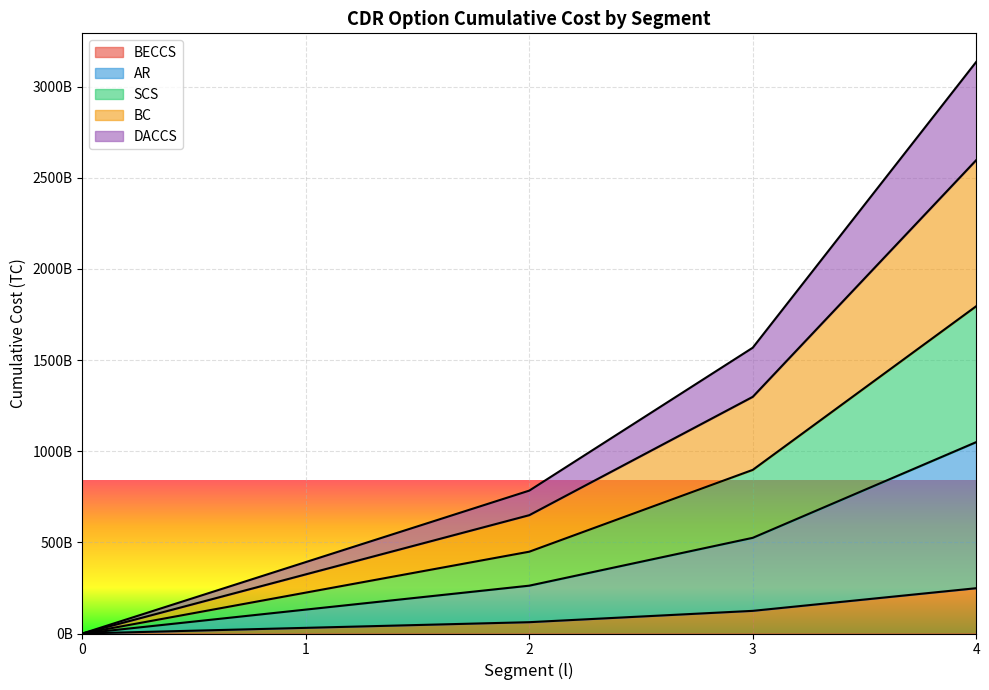

True or false: SCS has more than 0 interior local peaks.

False